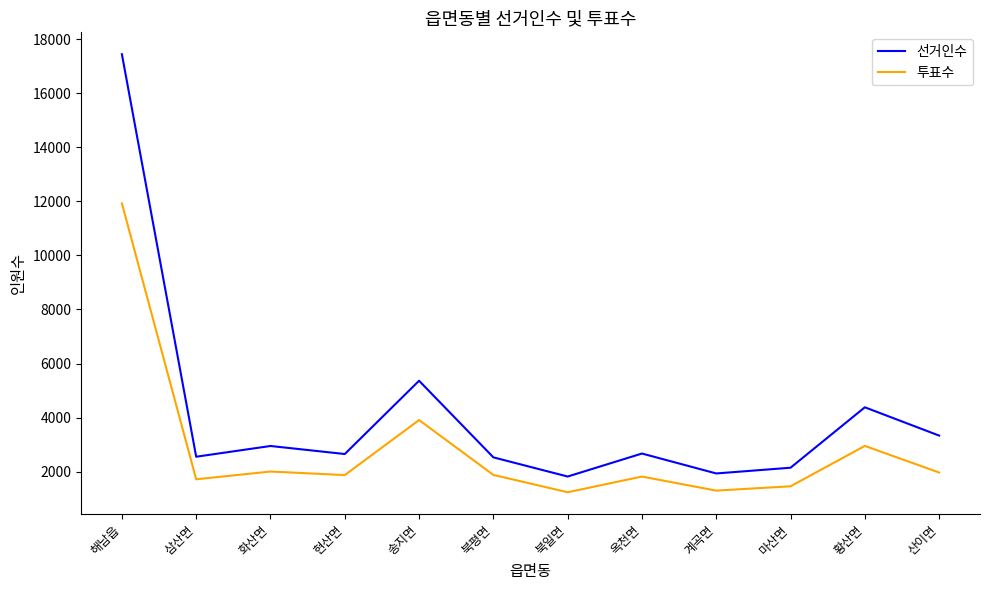

Which series has the largest total across all categories?

선거인수